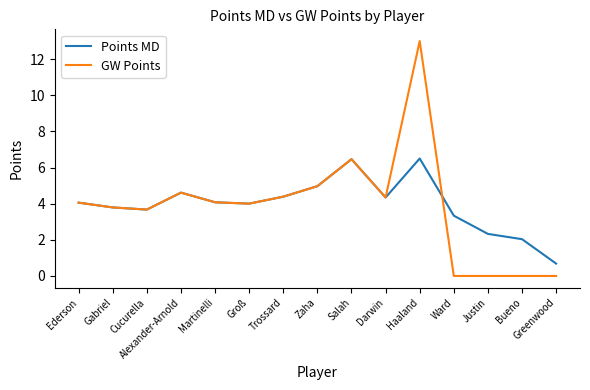

What position from the left is Justin?

13